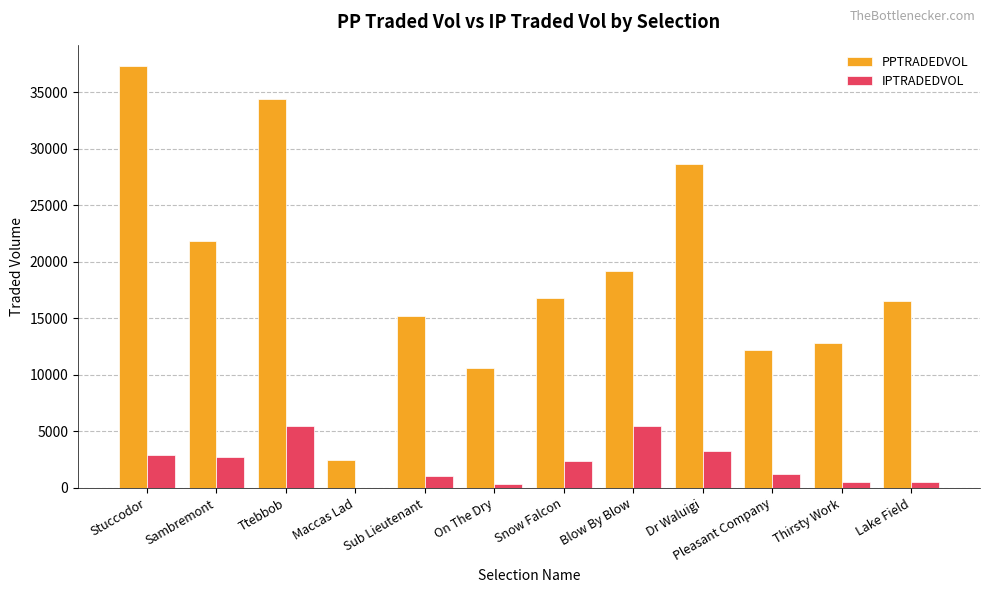

What is the sum of all PPTRADEDVOL values?

227927.0